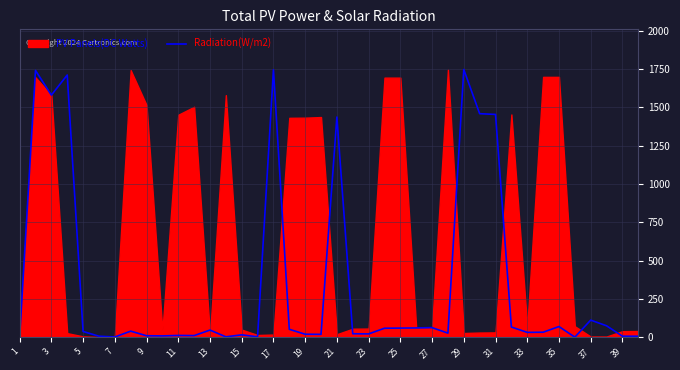

What is the ratio of the value at 23 to the value at 34?

0.8